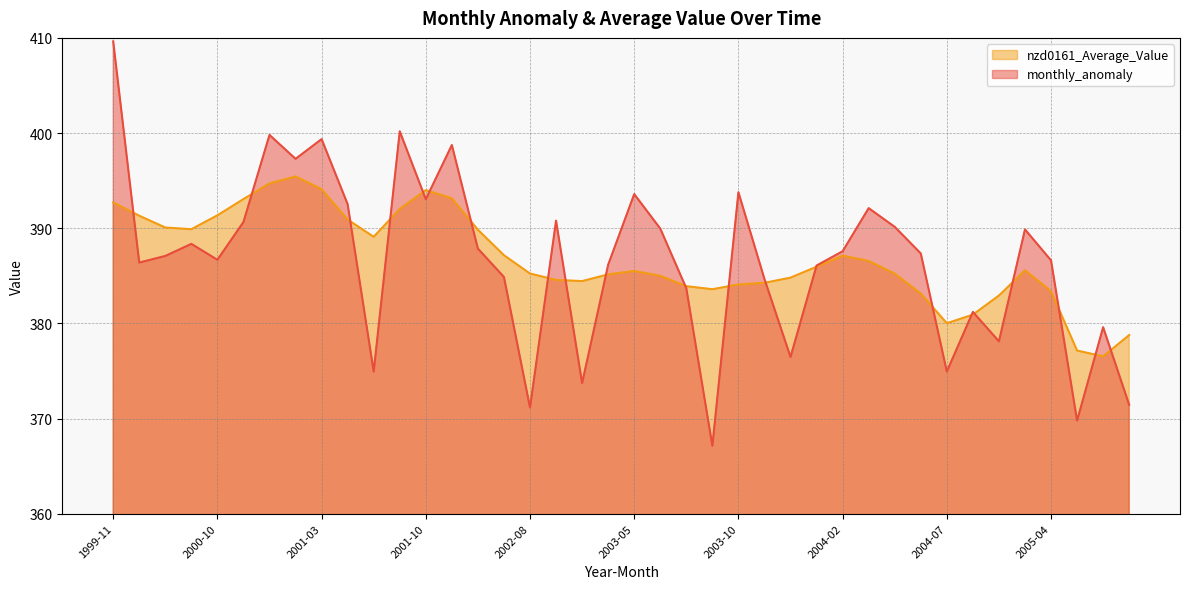

What is the label of the 26th point from the left?

2003-11